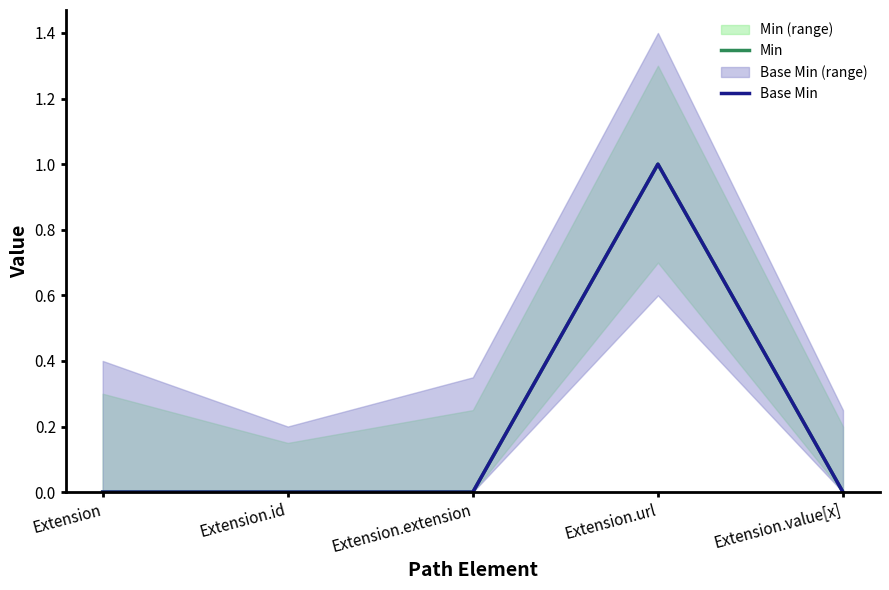

At which label does Min reach its peak?

Extension.url